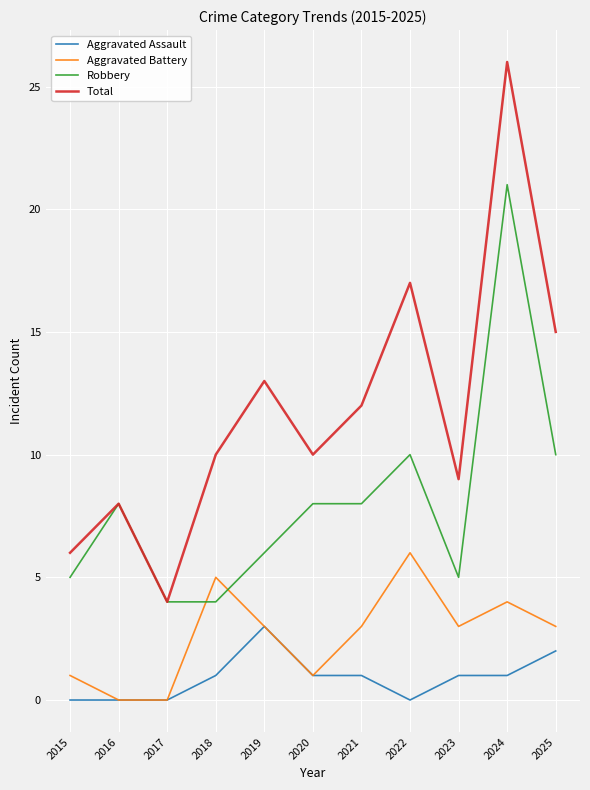

Is it true that Robbery equals 8 at 2020?

True